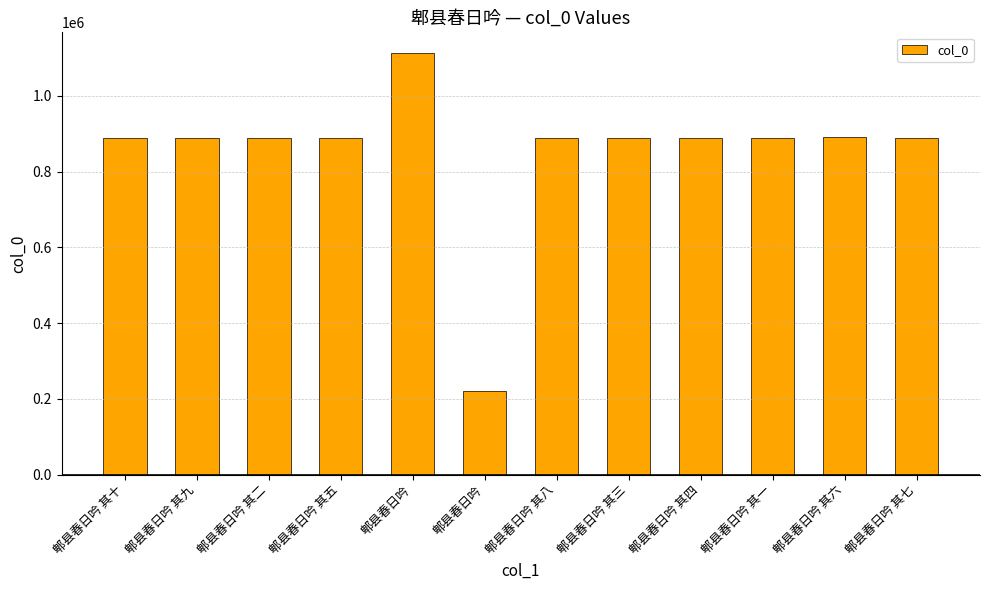

Reading left to right, transcribe all the data shown in this chart.

889757	889761	889758	889762	1111886	220421	889756	889759	889755	889760	889974	889754